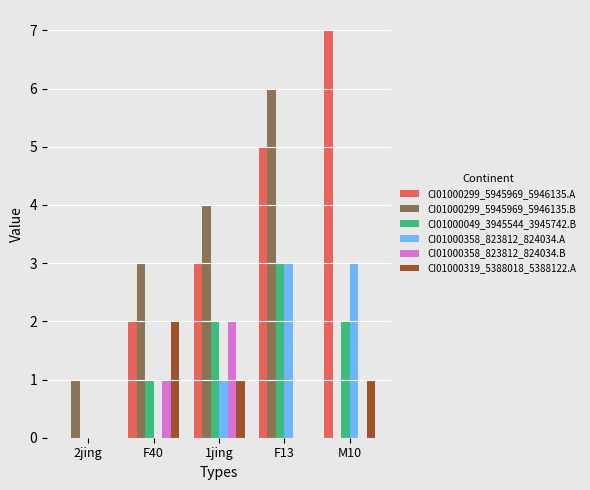

Is the value of CI01000299_5945969_5946135.A at F40 greater than the value of CI01000299_5945969_5946135.B at F40?

No